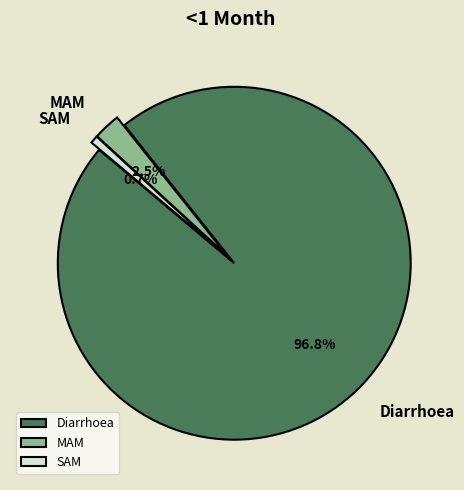

Count the number of slices in the pie.

3